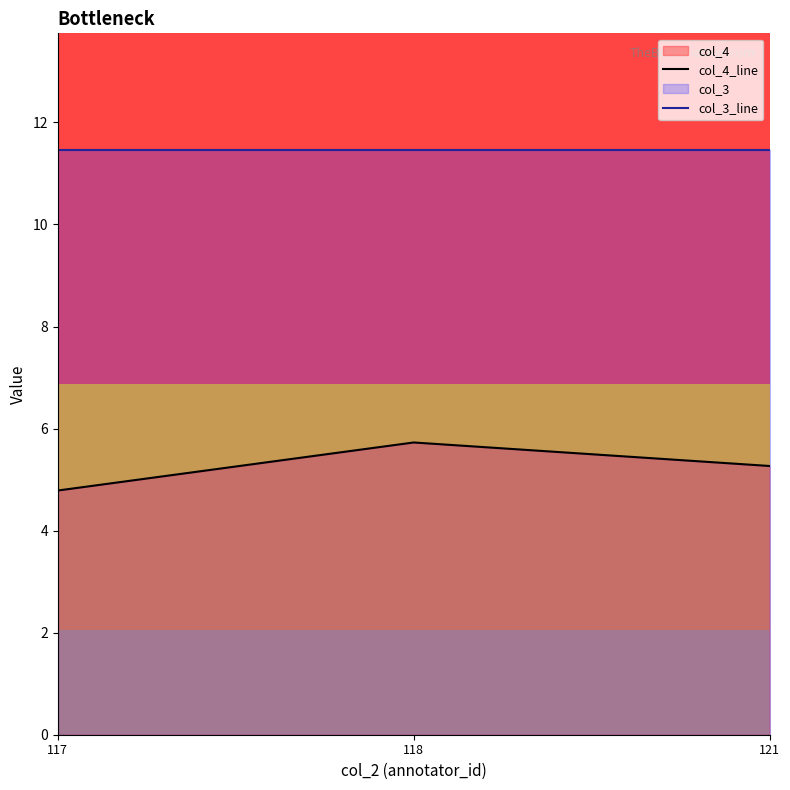

Rank the categories by col_3_line value from lowest to highest.

117, 118, 121